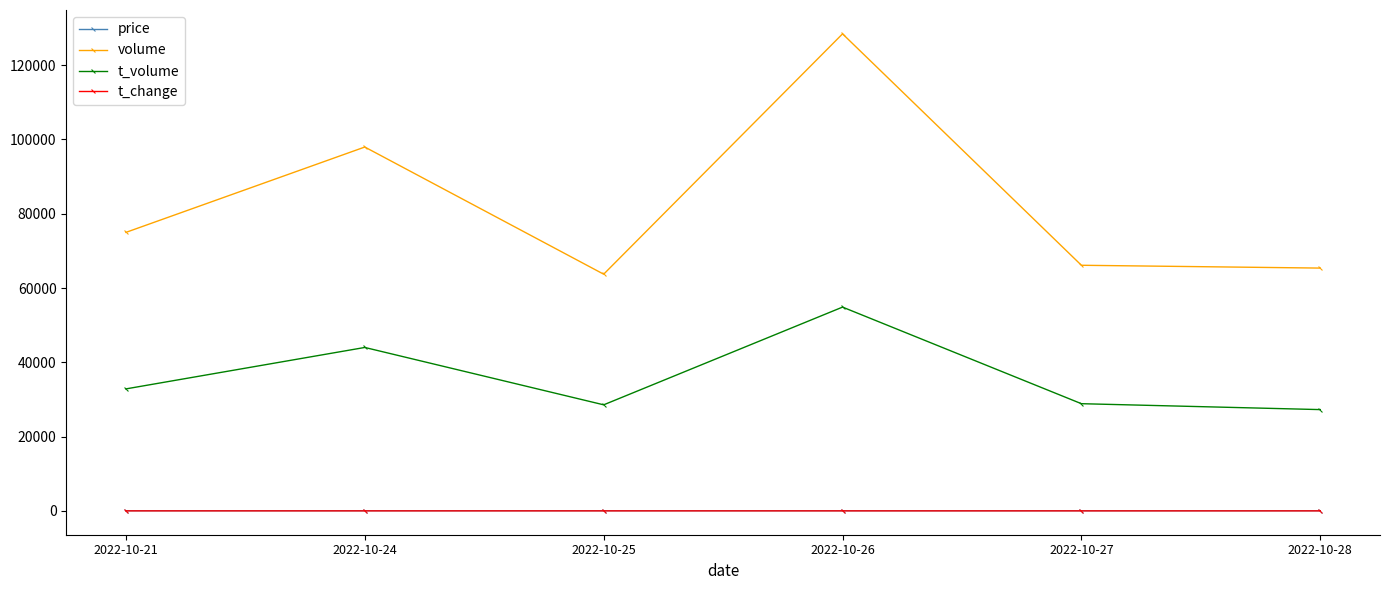

Is it true that volume equals 35791.2 at 2022-10-26?

False